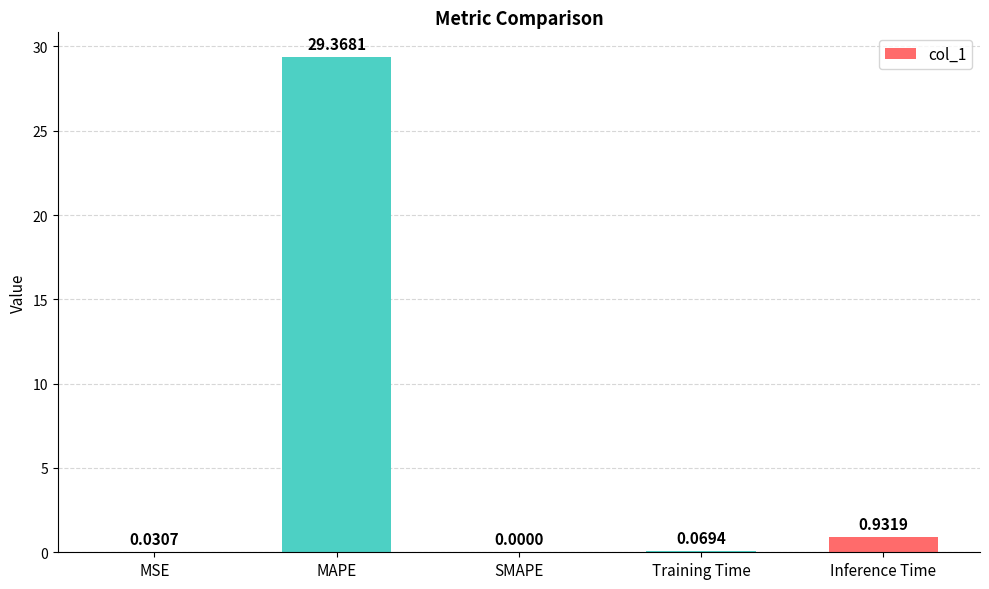

How many data points does each series have?

5